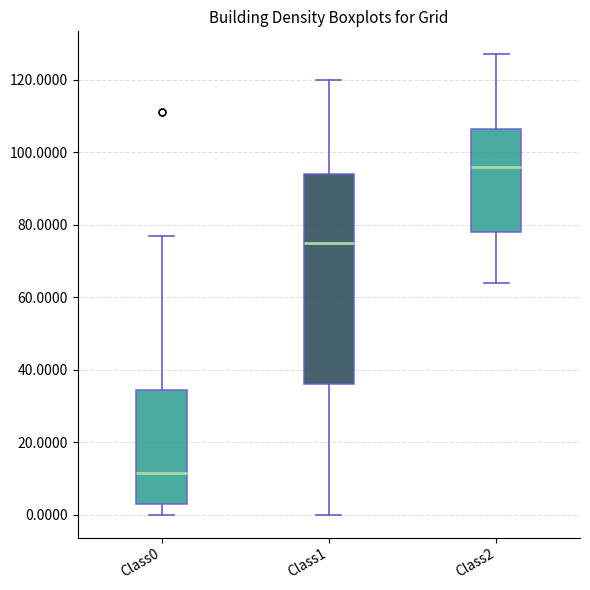

Reading left to right, transcribe this box plot: for each box, give where its median line is, the range the box spans, and where its two whiskers end, as read against the y-axis. The values are not printed on the chart, so give them approximately, as read against the axis.

Class0: median 12, box 4 to 34, whiskers 0 to 78
Class1: median 76, box 36 to 94, whiskers 0 to 120
Class2: median 96, box 78 to 106, whiskers 64 to 128